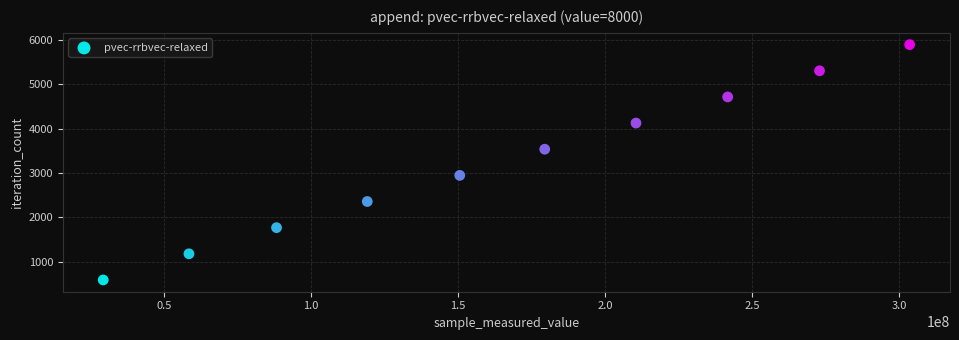

What is the average Y value?

3240